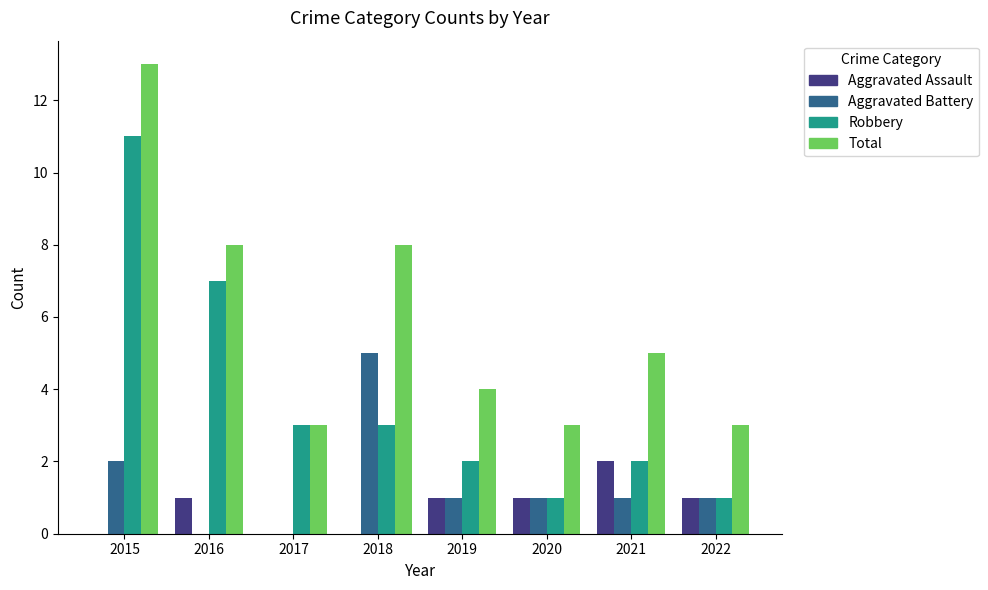

Reading right to left, what are all the values shown in this chart?

Aggravated Assault: 2022=1	2021=2	2020=1	2019=1	2018=0	2017=0	2016=1	2015=0
Aggravated Battery: 2022=1	2021=1	2020=1	2019=1	2018=5	2017=0	2016=0	2015=2
Robbery: 2022=1	2021=2	2020=1	2019=2	2018=3	2017=3	2016=7	2015=11
Total: 2022=3	2021=5	2020=3	2019=4	2018=8	2017=3	2016=8	2015=13